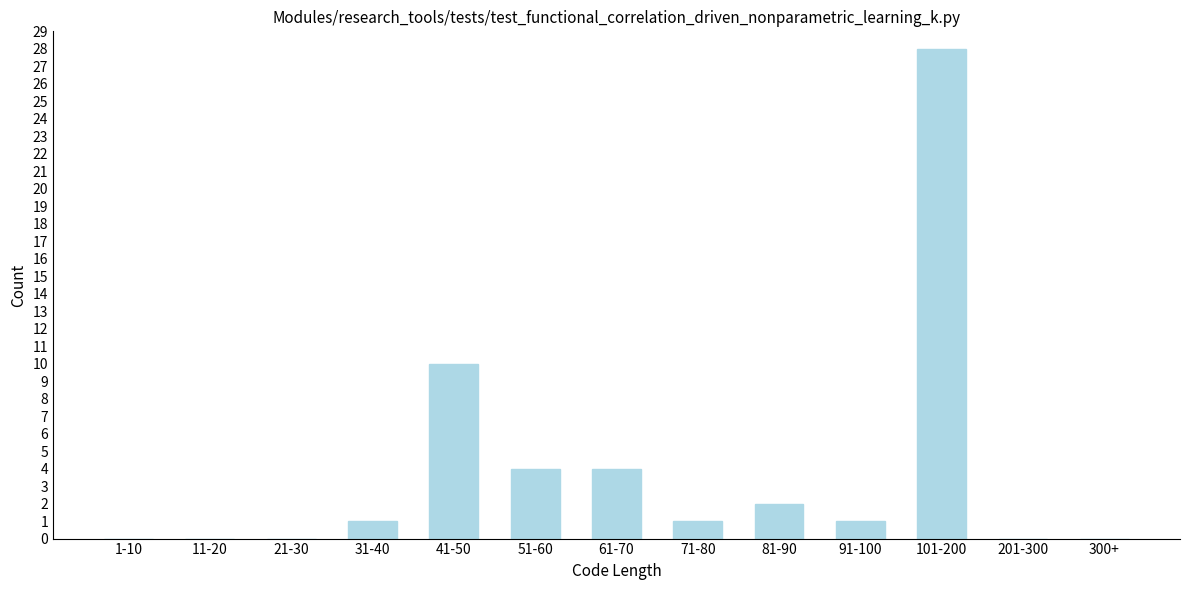

Reading right to left, extract all data points from this chart.

300+=0	201-300=0	101-200=28	91-100=1	81-90=2	71-80=1	61-70=4	51-60=4	41-50=10	31-40=1	21-30=0	11-20=0	1-10=0